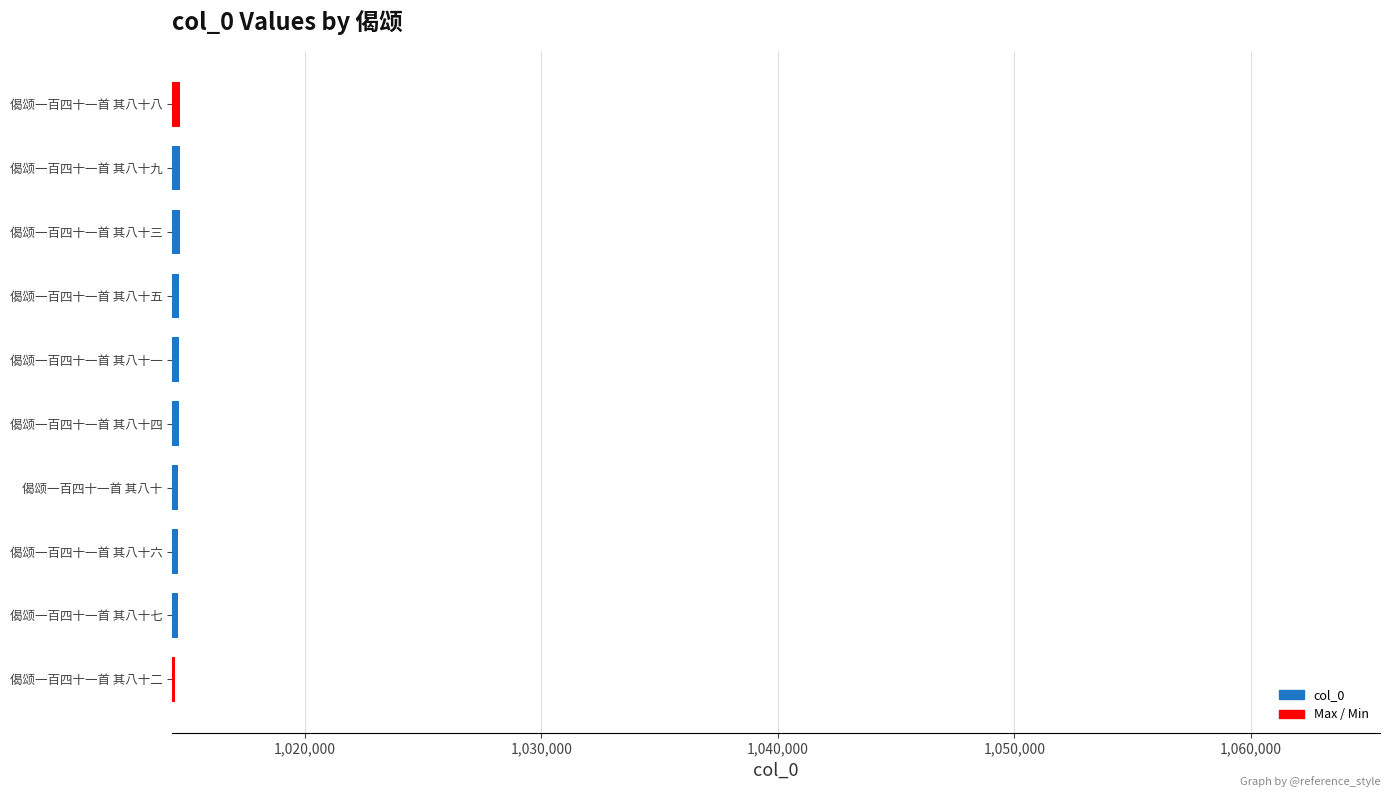

Approximately how many times larger is the value at 偈颂一百四十一首 其八十四 compared to 偈颂一百四十一首 其八十六?

1.0